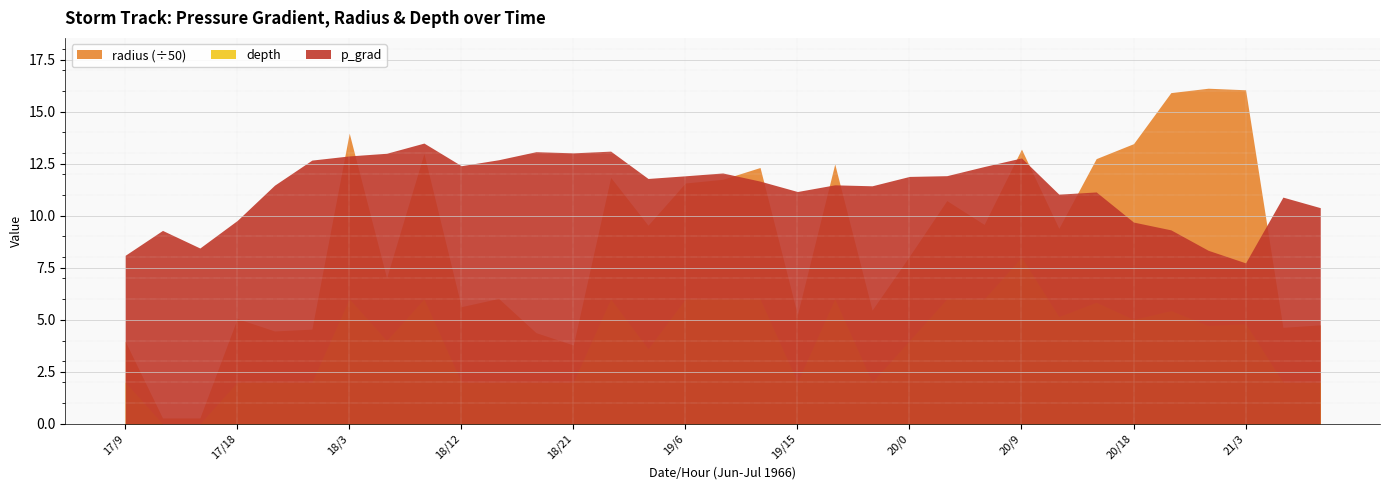

What are all the series names shown in the legend?

p_grad, radius, depth